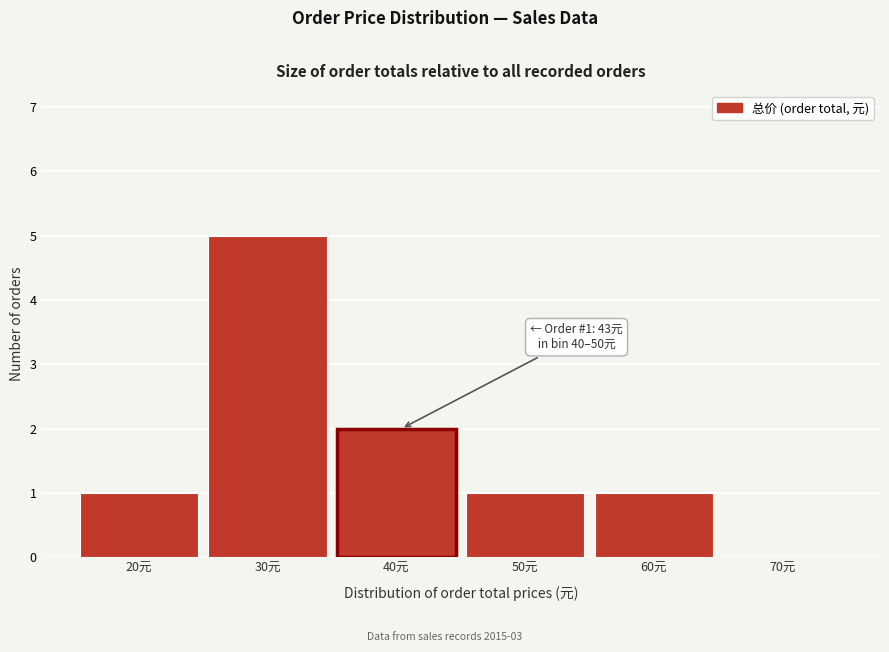

Reading right to left, extract all data points from this chart.

70元=0	60元=1	50元=1	40元=2	30元=5	20元=1